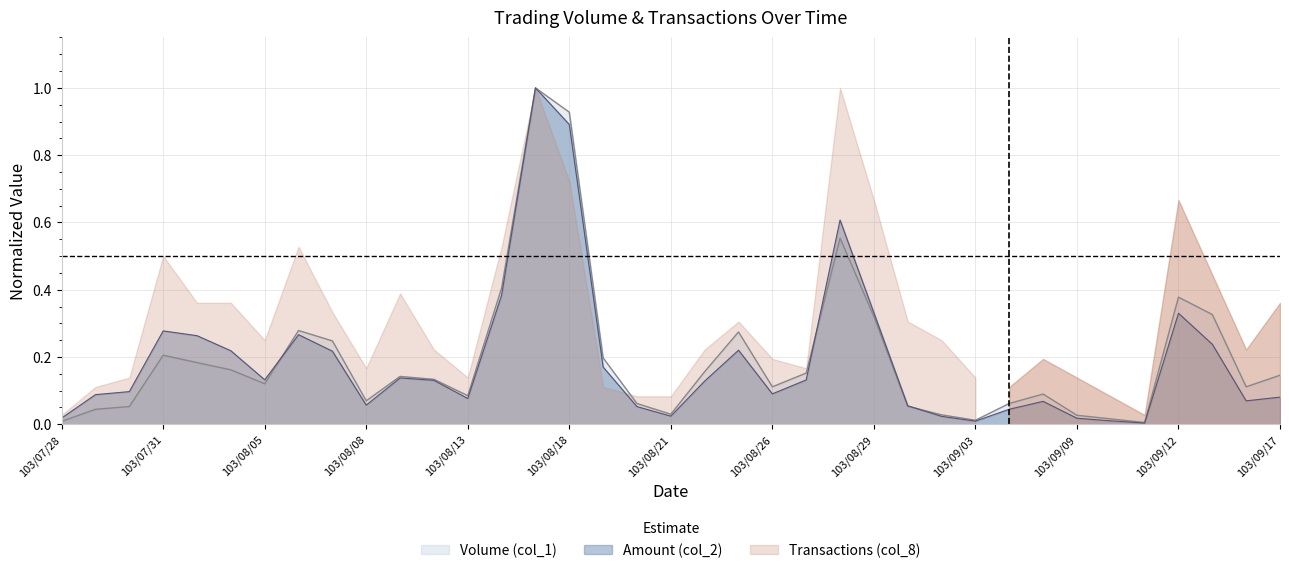

After their last crossing, which series has the higher values: Volume (col_1) or Amount (col_2)?

Volume (col_1)